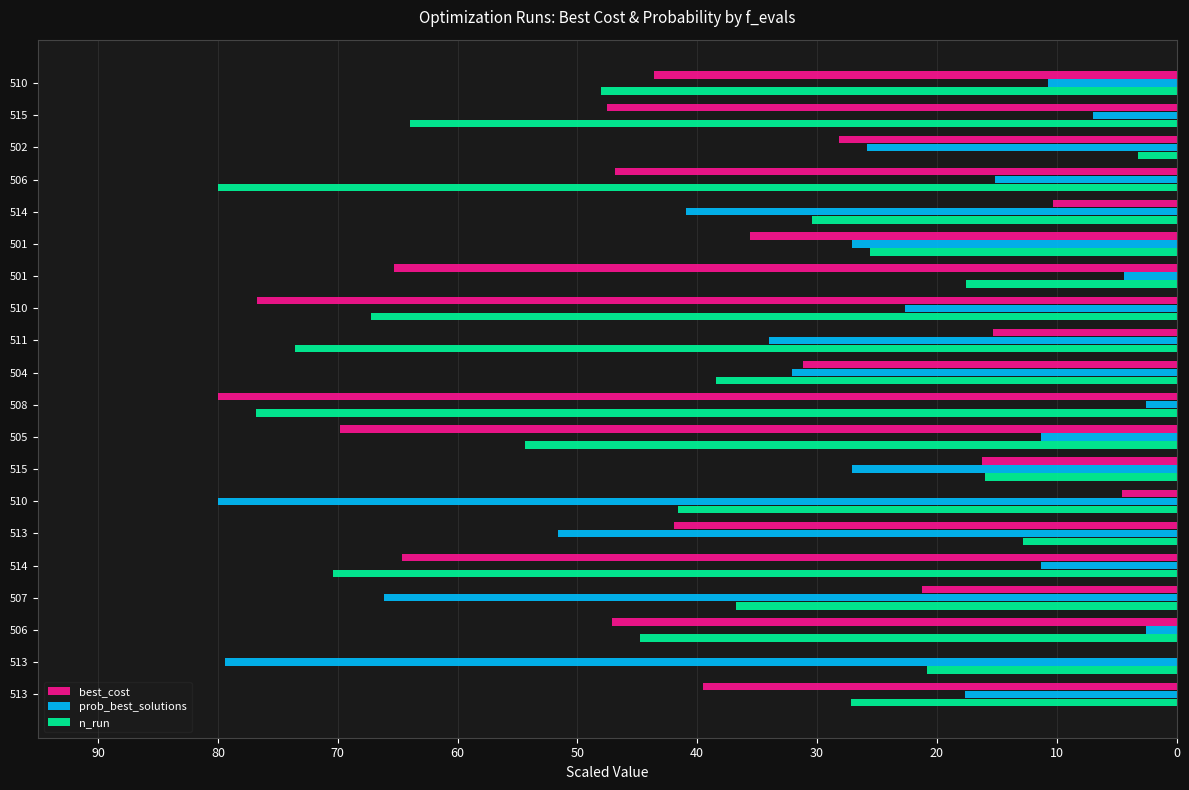

What are all the series names shown in the legend?

best_cost, prob_best_solutions, n_run